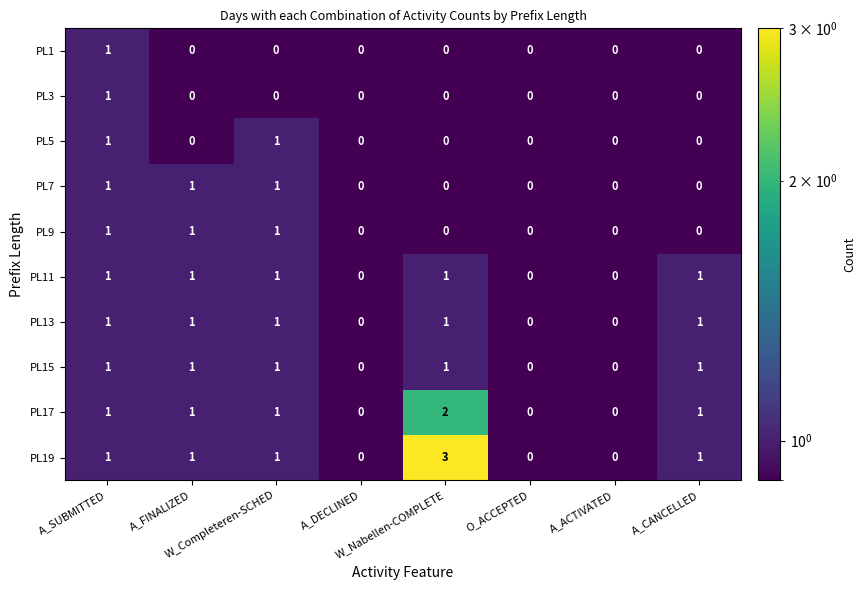

What is the sum of all PL17 values?

6